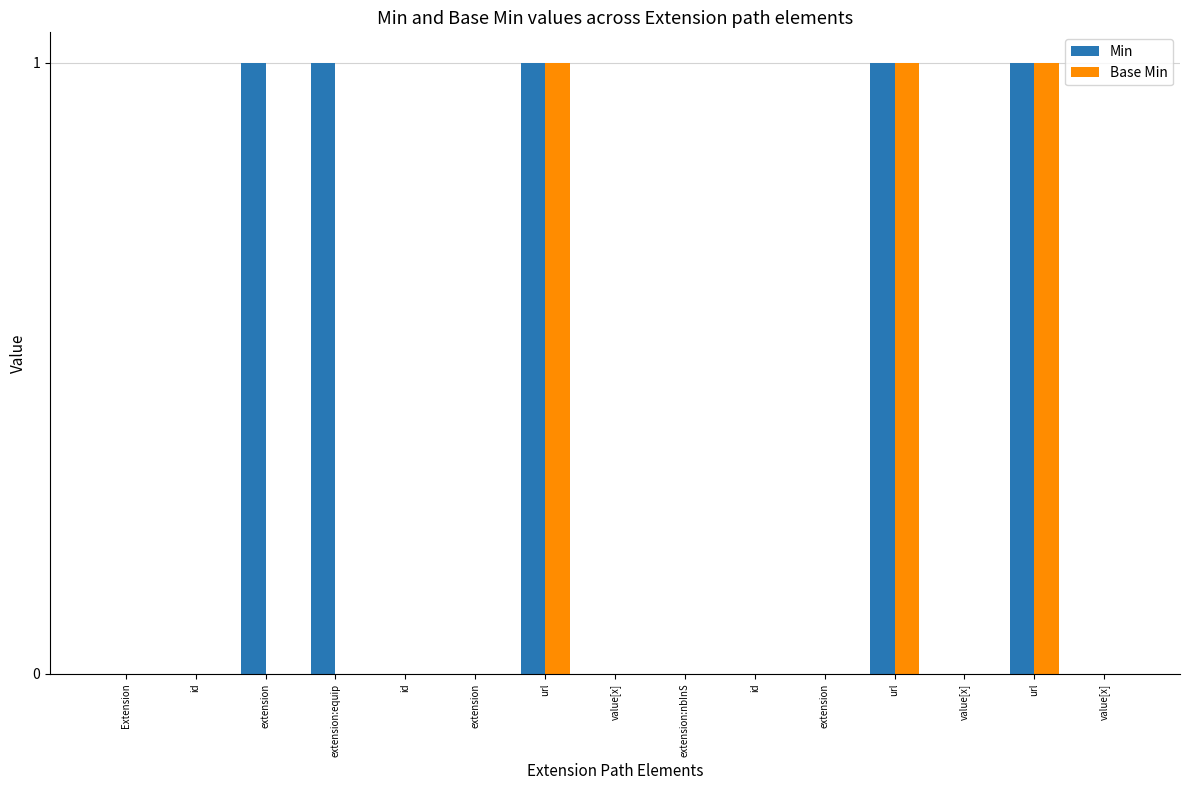

What is the highest value of the Base Min series?

1